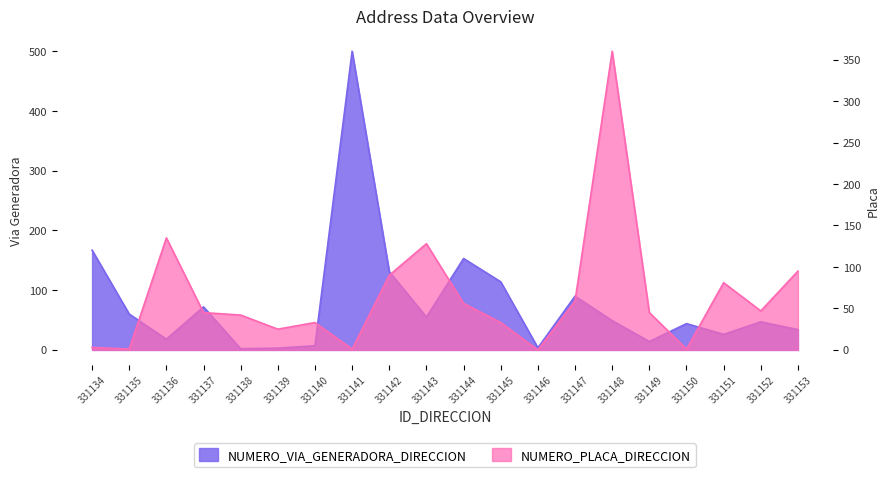

Where is the first local minimum for NUMERO_PLACA_DIRECCION?

331135